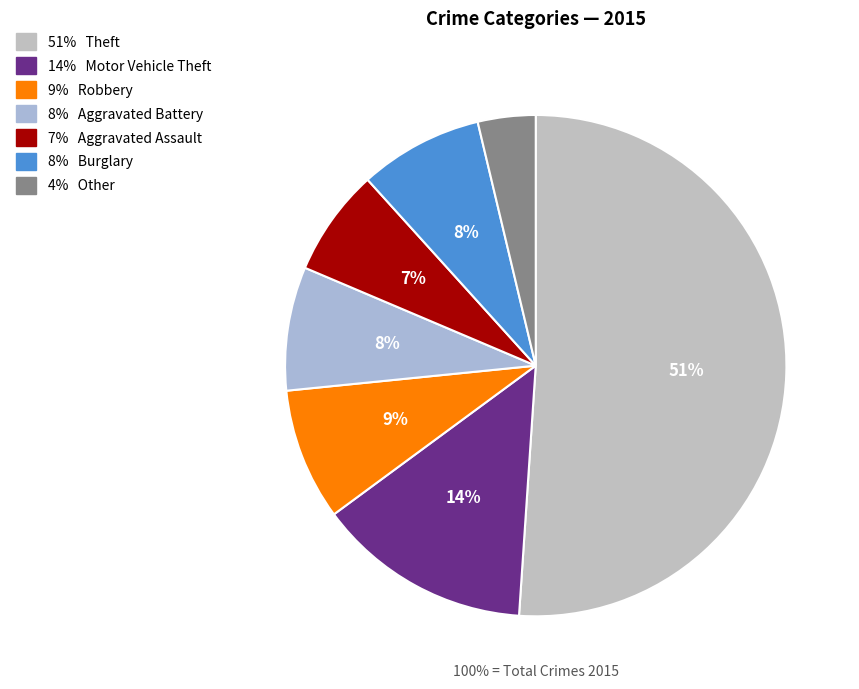

Which slice is the largest?

Theft